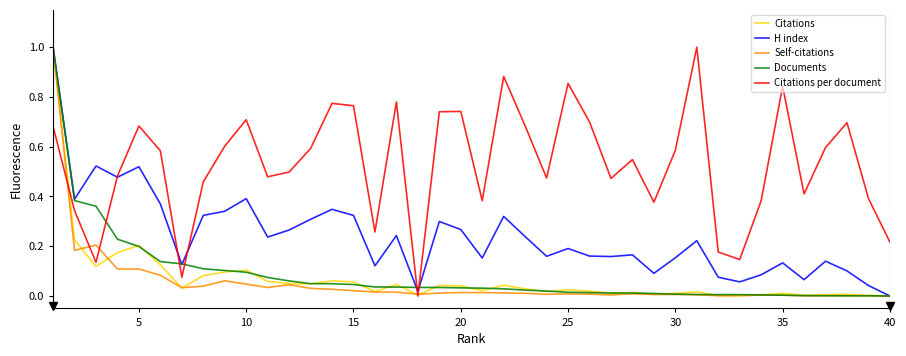

What is the greatest value displayed?

1.0